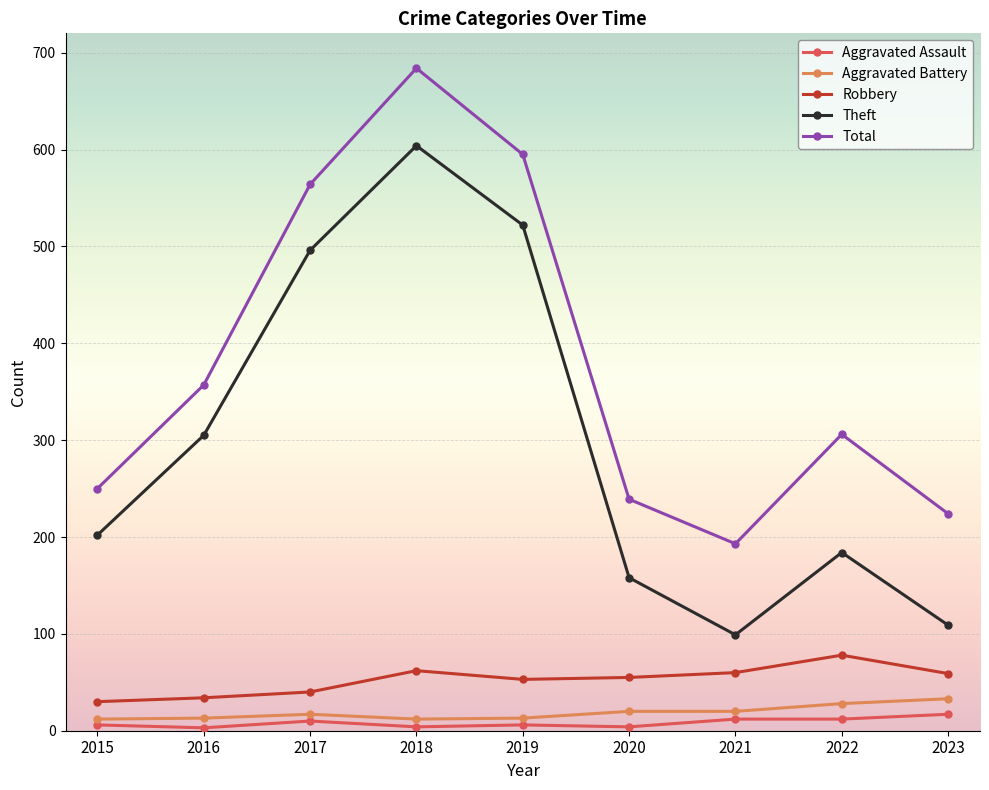

What is the minimum value shown in the chart?

3